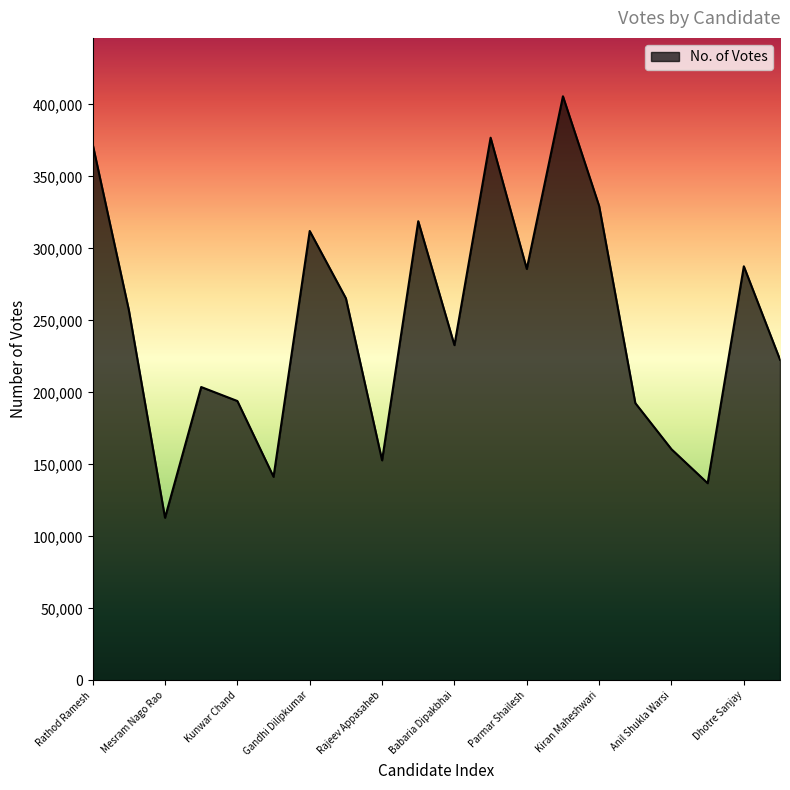

What is the greatest value displayed?

405575